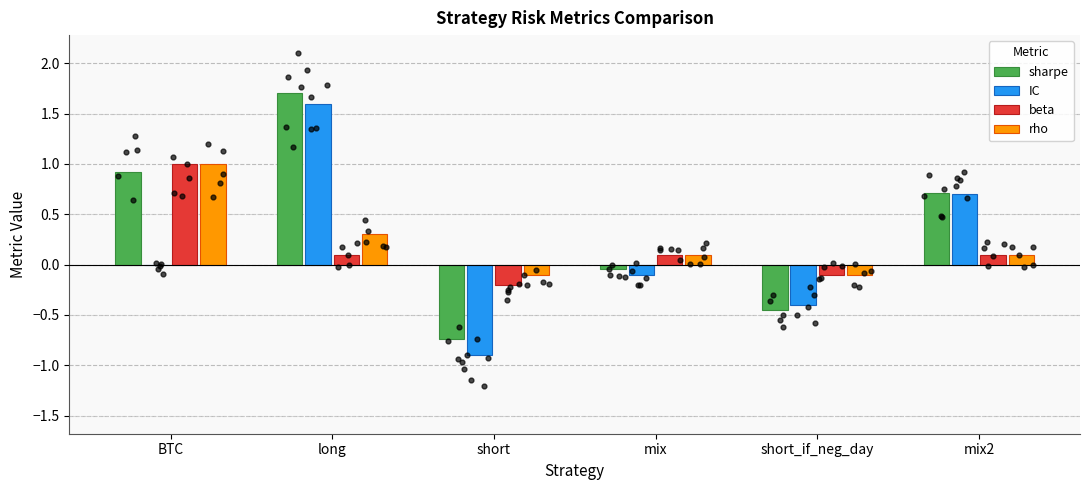

What is the total value across all series at BTC?

2.9